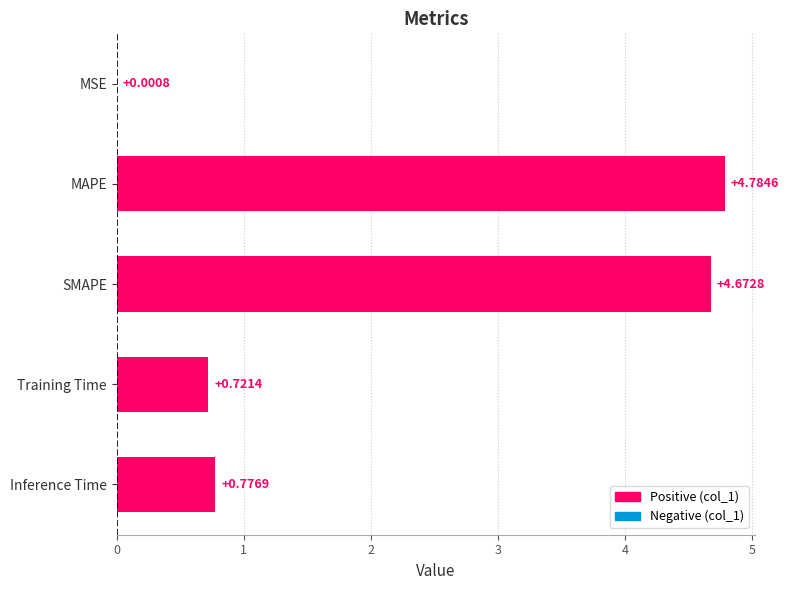

At which label is the value closest to 2?

Inference Time